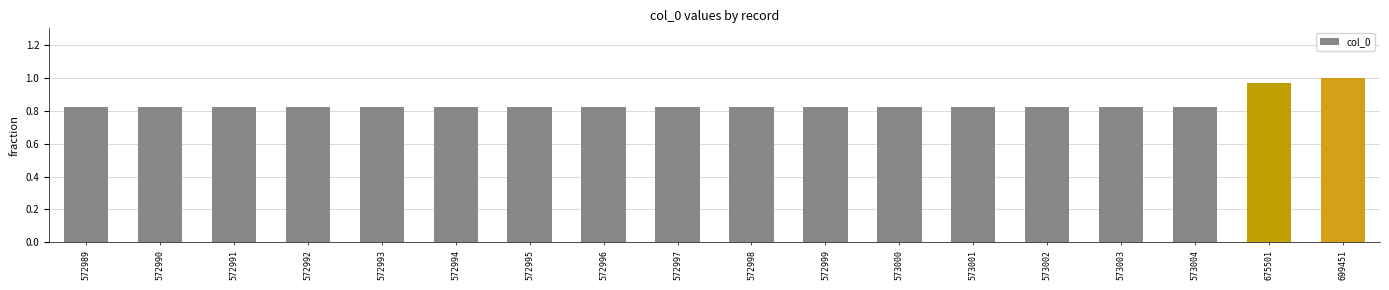

What is the sum of all values?

15.1